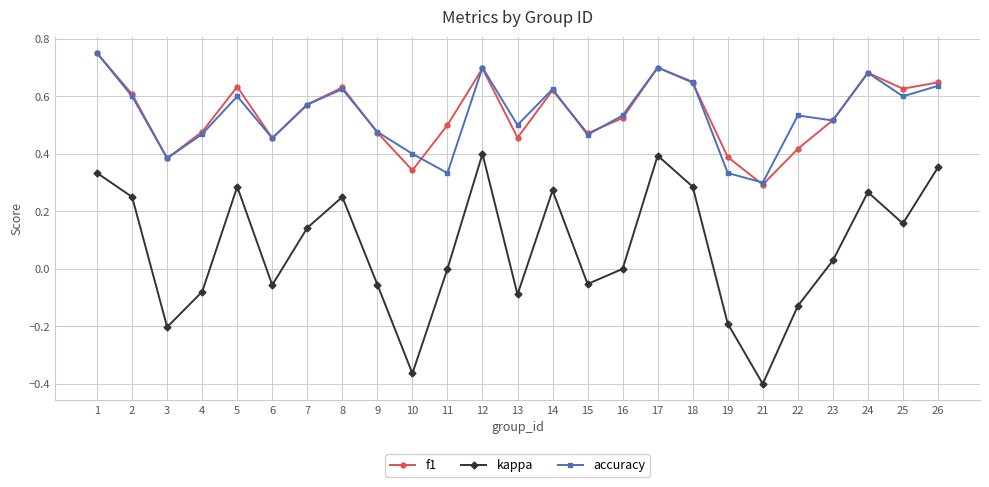

True or false: kappa and accuracy cross at least once.

False